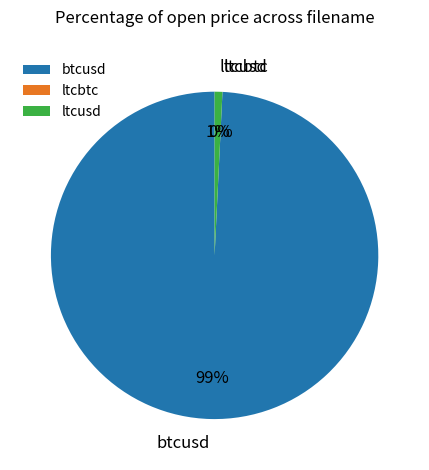

Is it true that ltcusd is 11% of the pie?

False